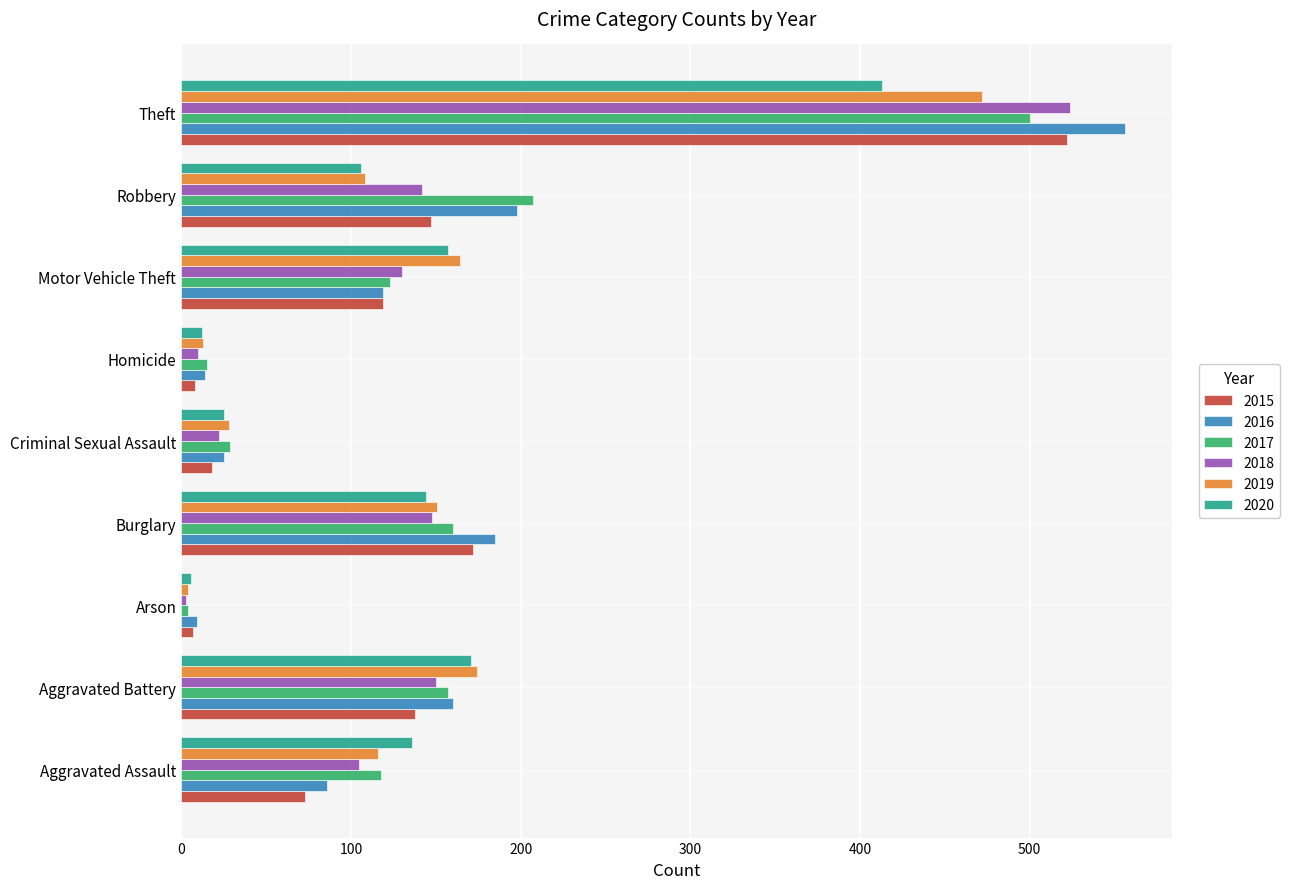

What is the average value of the 2015 series?

134